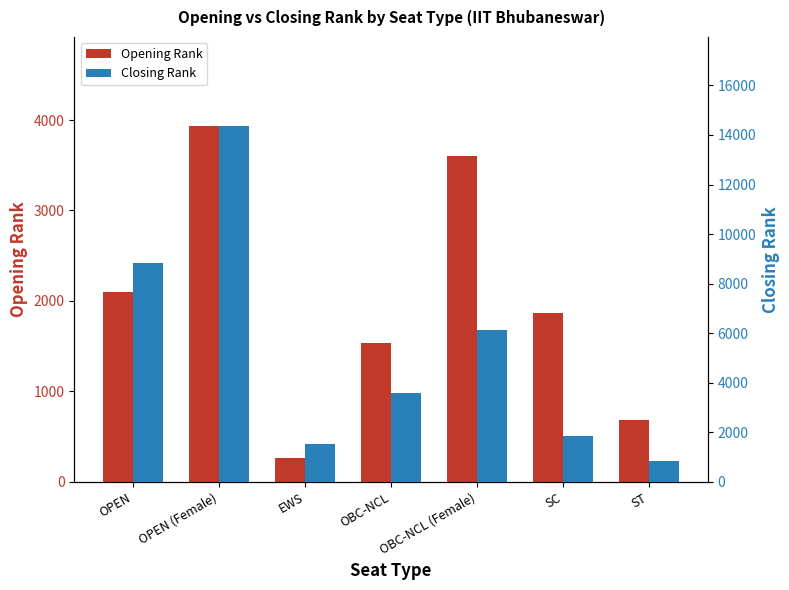

What position from the left is OBC-NCL?

4